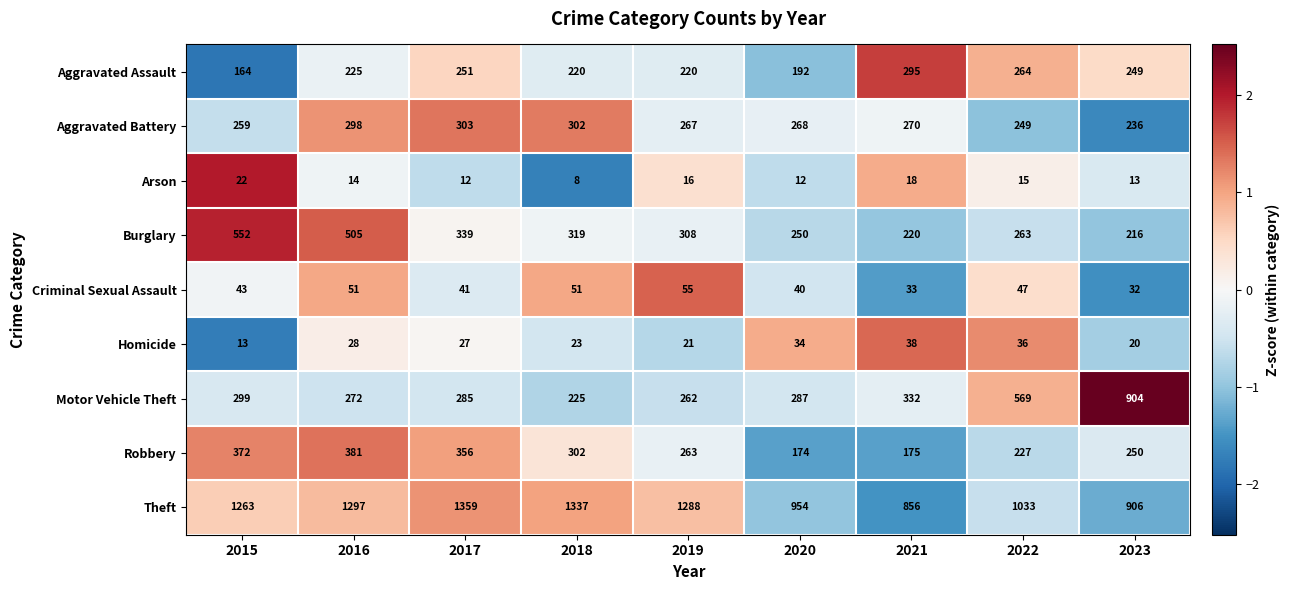

Which series has the largest total across all categories?

Theft